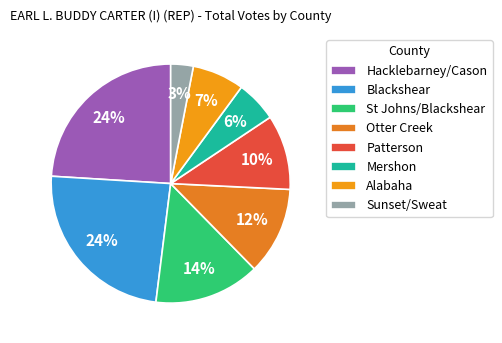

Is there a majority slice in this chart?

No